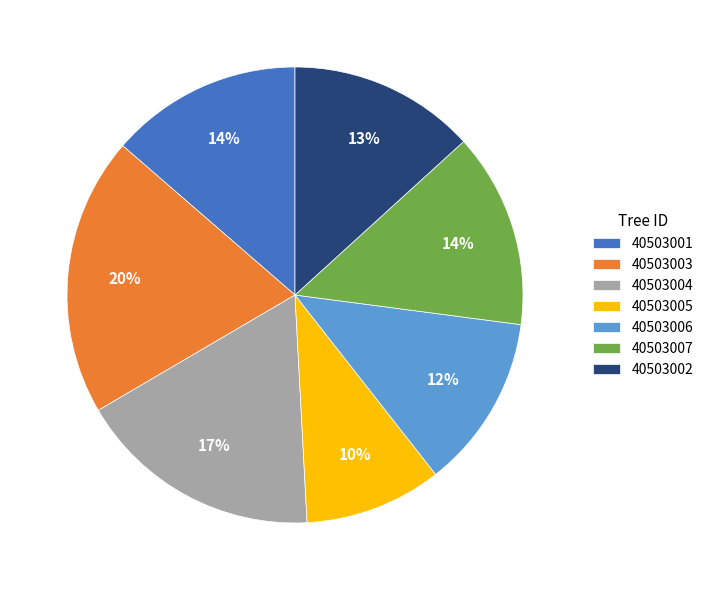

Is there a majority slice in this chart?

No